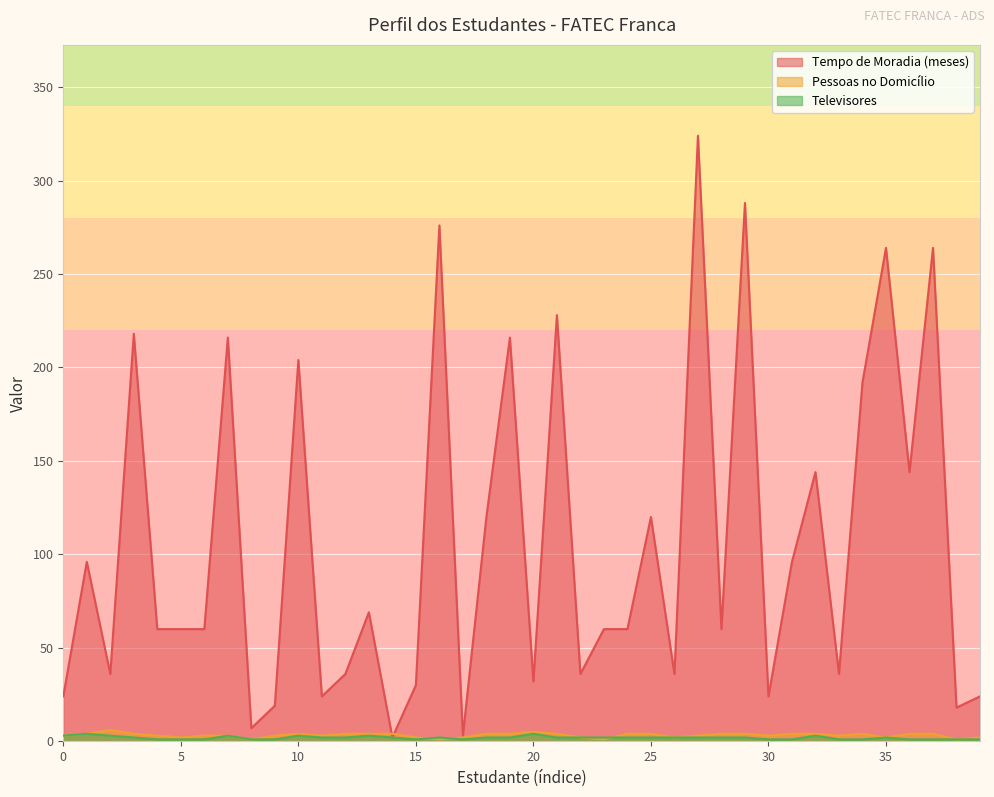

True or false: Tempo de Moradia (meses) and Televisores cross at least once.

False